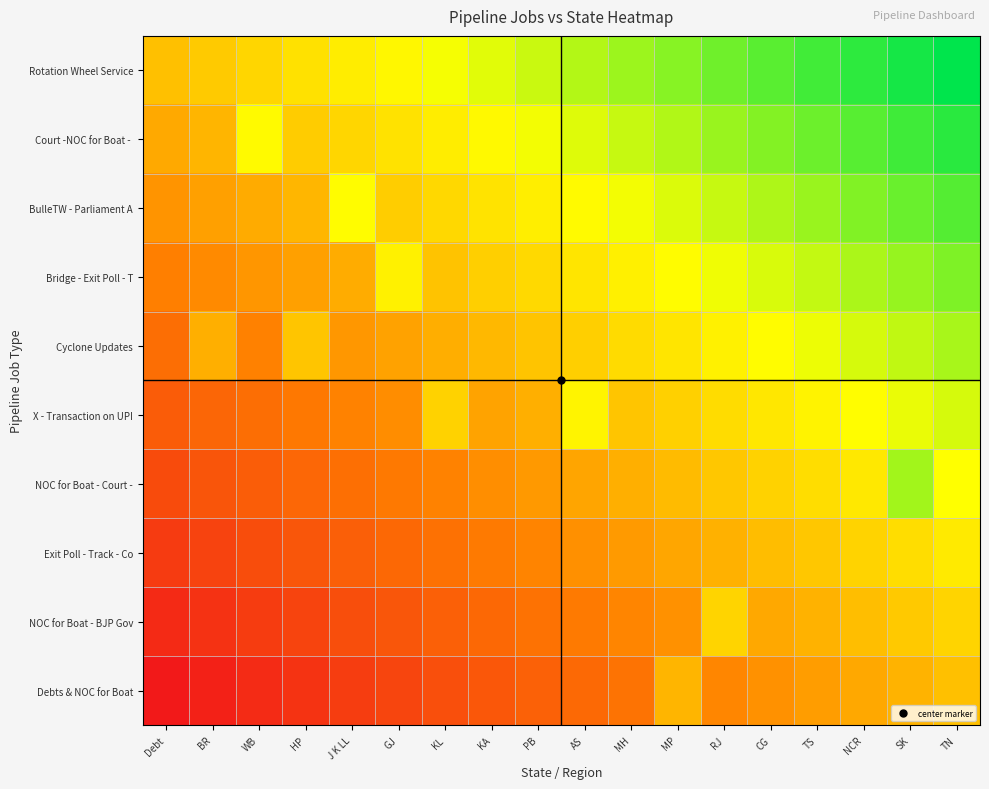

At how many categories does at least one series exceed 0?

17